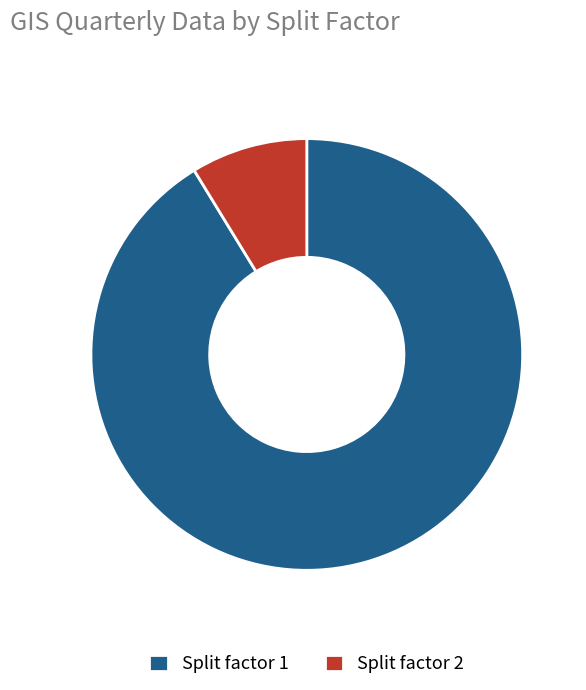

Which category accounts for the majority?

Split factor 1